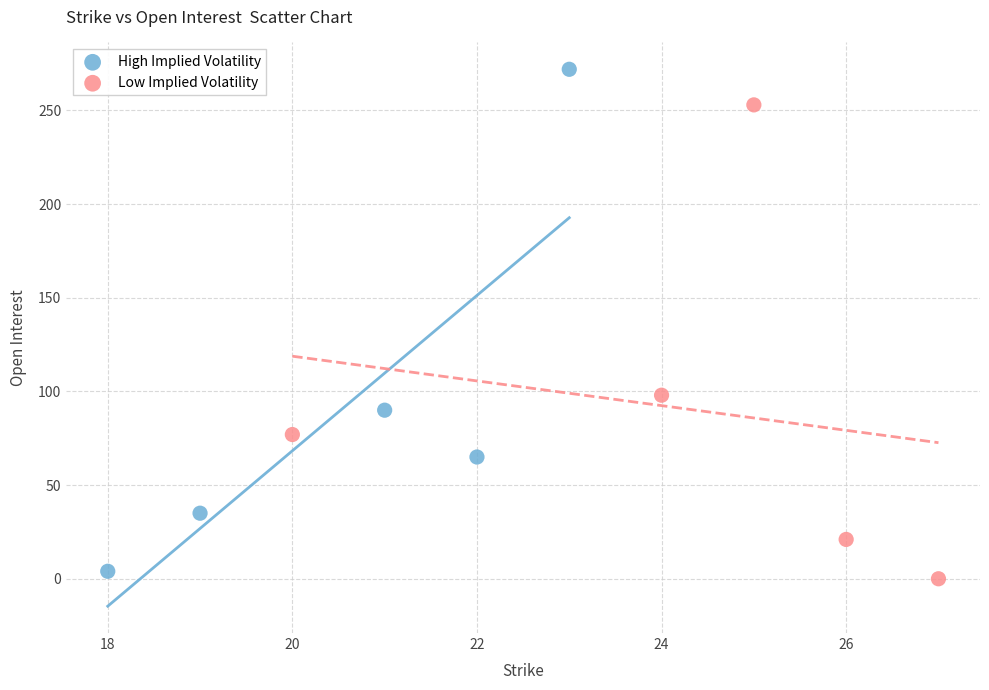

Which series has the largest Y range (max minus min)?

High Implied Volatility